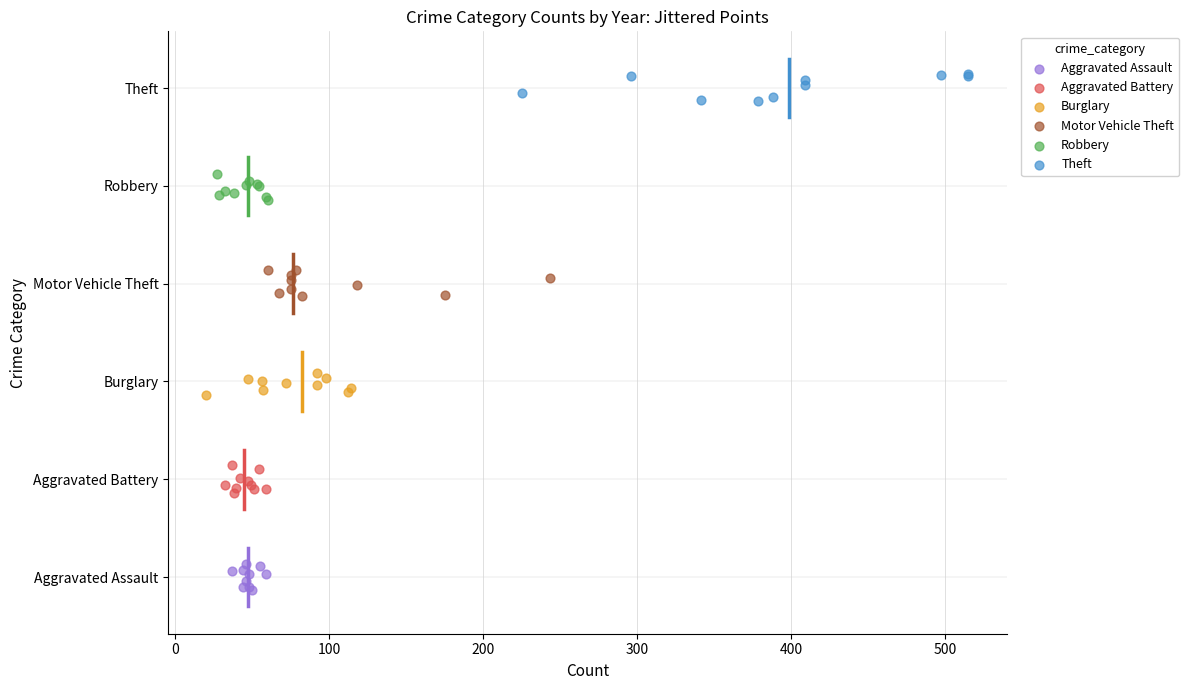

What are all the series names shown in the legend?

Aggravated Assault, Aggravated Battery, Burglary, Motor Vehicle Theft, Robbery, Theft